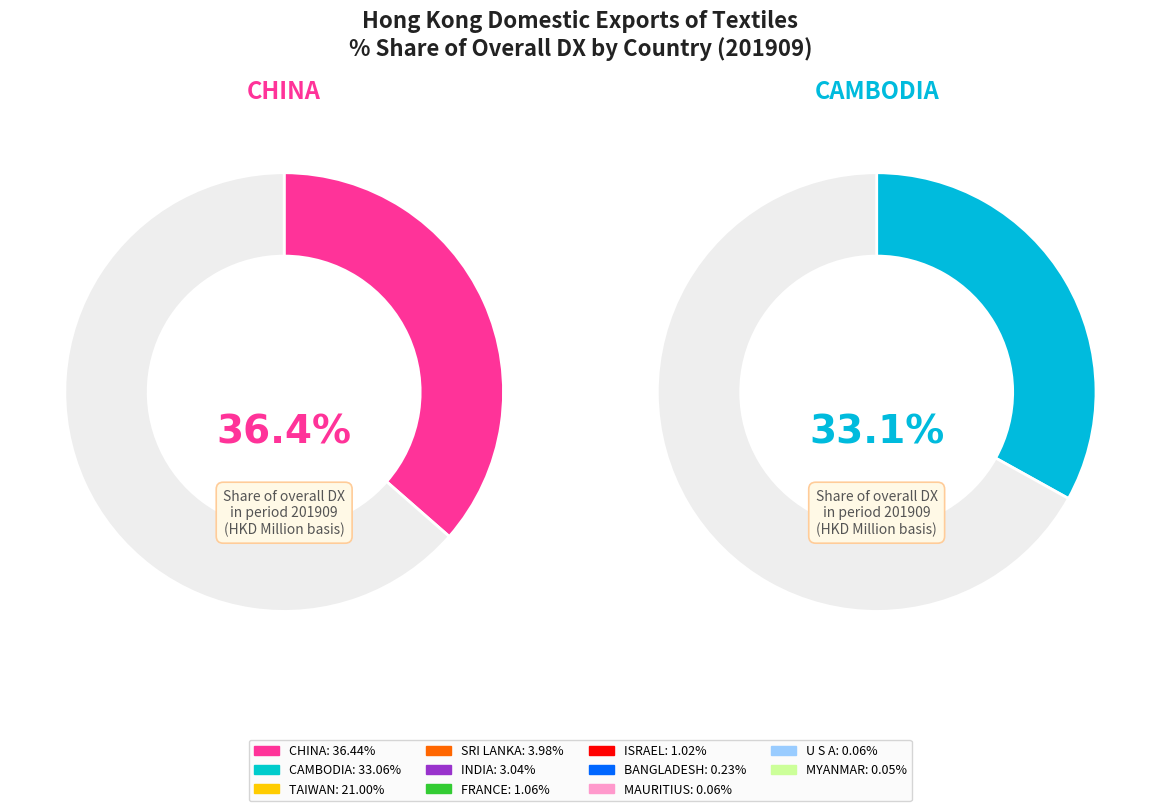

Is it true that MAURITIUS is 1% of the pie?

False